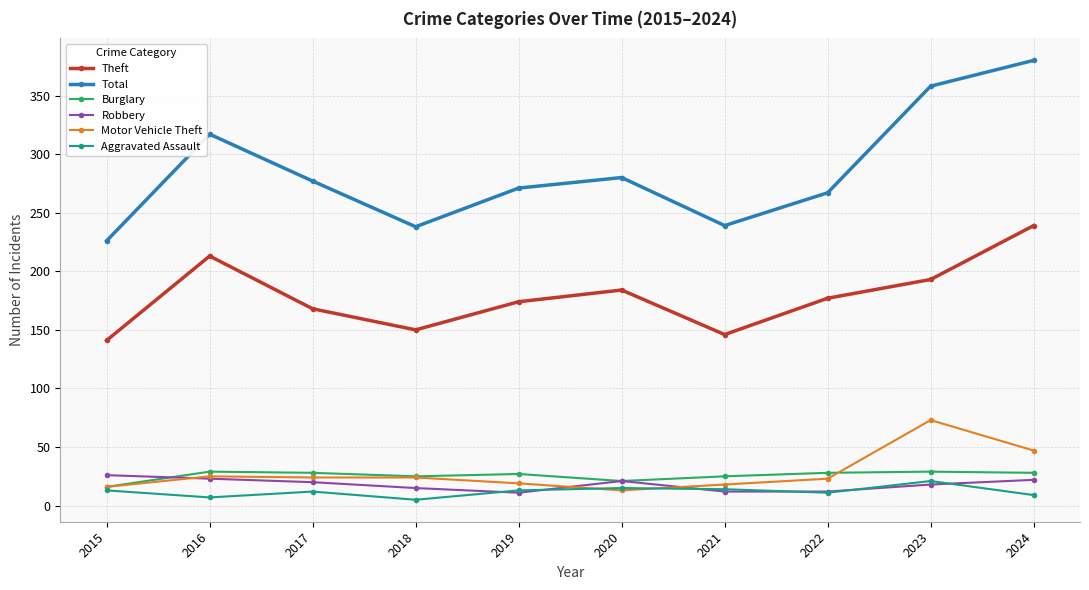

Which series has the largest range (max minus min)?

Total